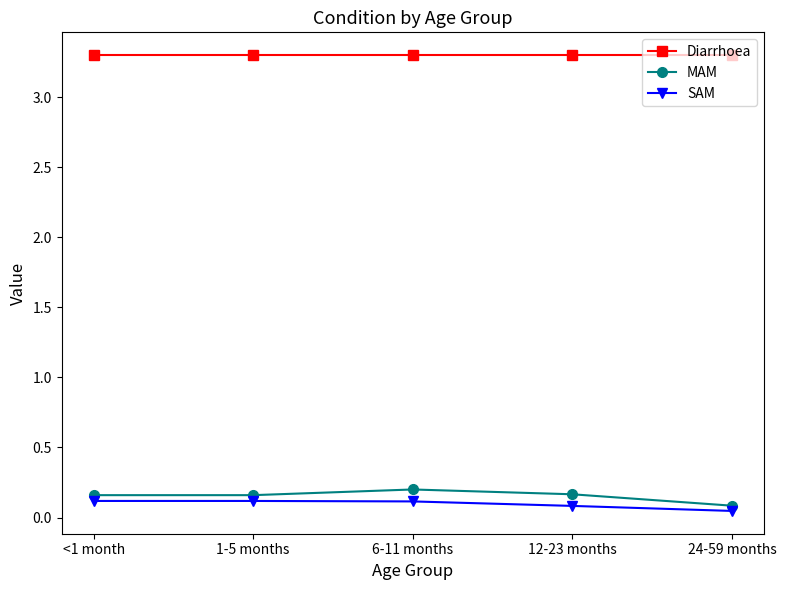

How many SAM values are between 0 and 1?

5